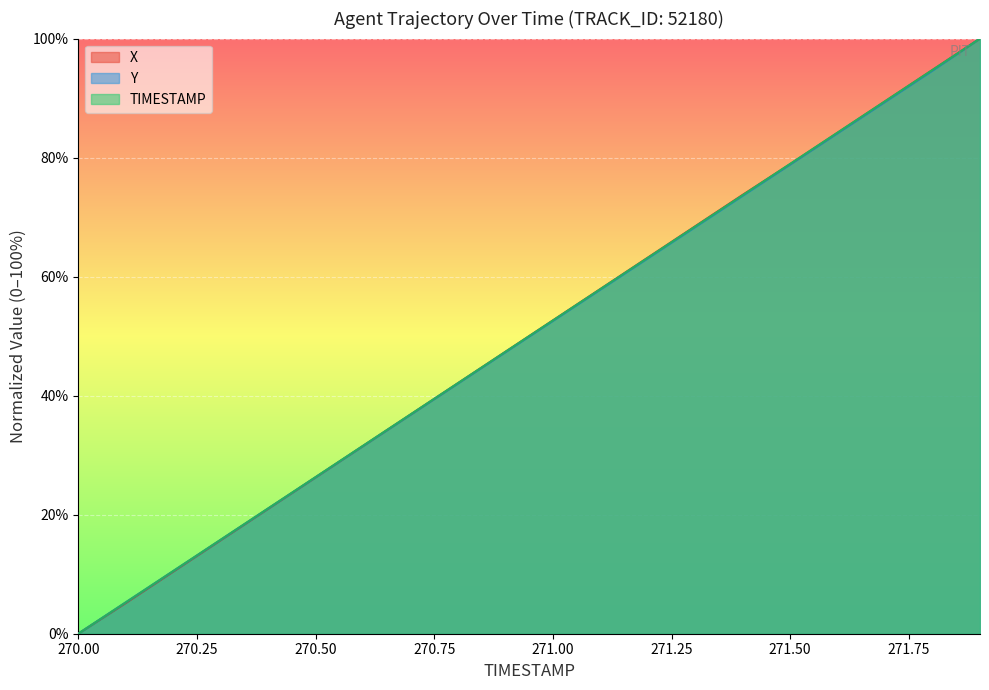

What is the difference between the maximum and minimum values in the Y series?

100.0